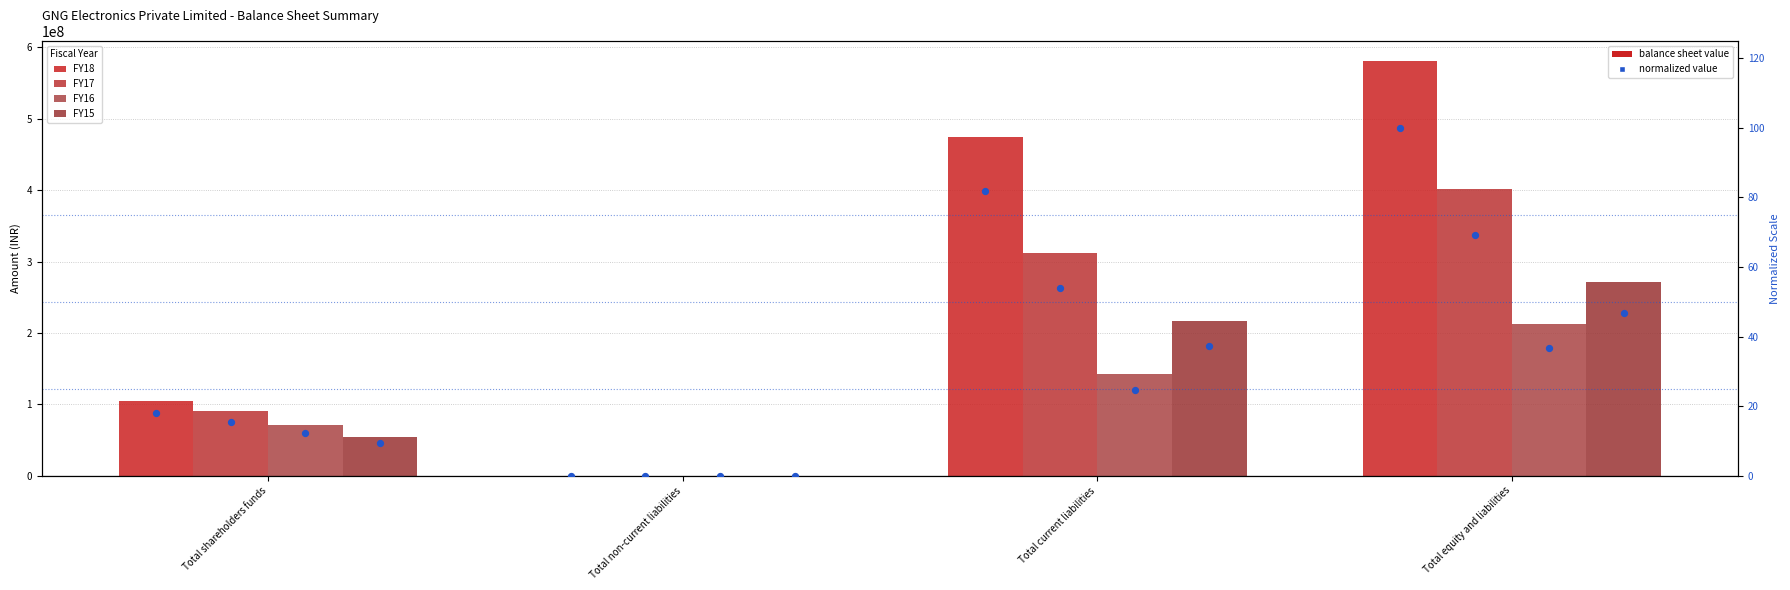

What is the total value across all series at Total shareholders funds?

320665113.1